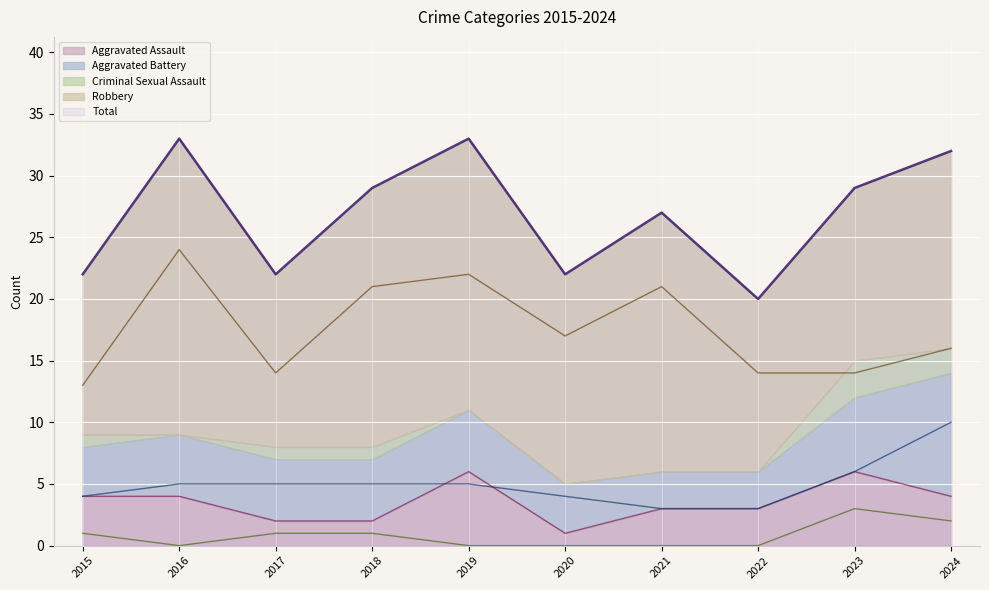

Reading right to left, what are all the values shown in this chart?

Aggravated Assault: 2024=4	2023=6	2022=3	2021=3	2020=1	2019=6	2018=2	2017=2	2016=4	2015=4
Aggravated Battery: 2024=10	2023=6	2022=3	2021=3	2020=4	2019=5	2018=5	2017=5	2016=5	2015=4
Criminal Sexual Assault: 2024=2	2023=3	2022=0	2021=0	2020=0	2019=0	2018=1	2017=1	2016=0	2015=1
Robbery: 2024=16	2023=14	2022=14	2021=21	2020=17	2019=22	2018=21	2017=14	2016=24	2015=13
Total: 2024=32	2023=29	2022=20	2021=27	2020=22	2019=33	2018=29	2017=22	2016=33	2015=22